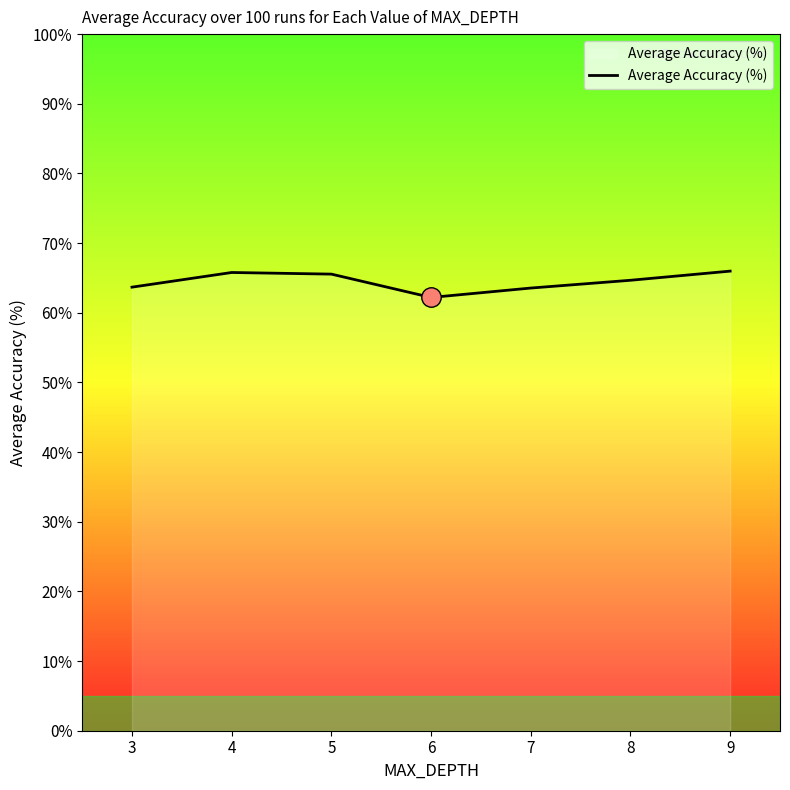

Does the chart have visible grid lines?

No